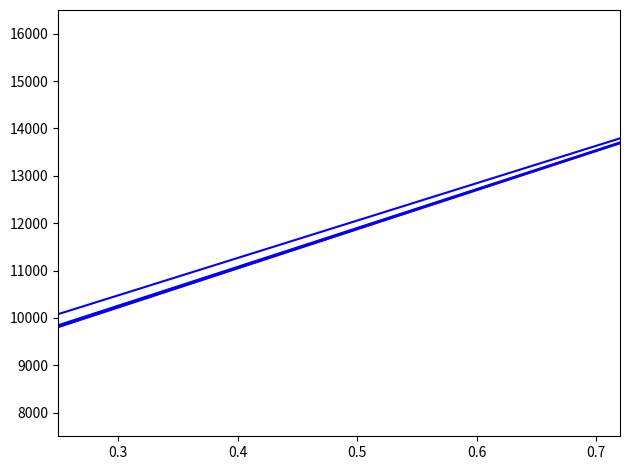

How many lines are shown in the chart?

5